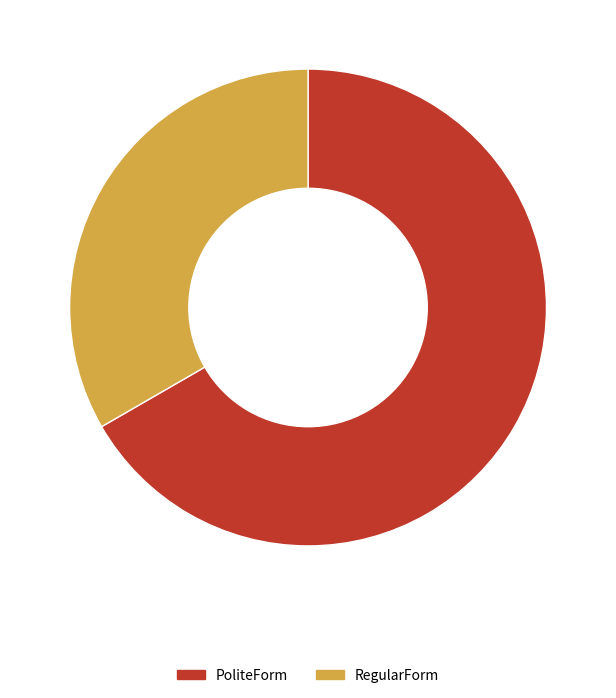

Rank the categories by value from lowest to highest.

RegularForm, PoliteForm